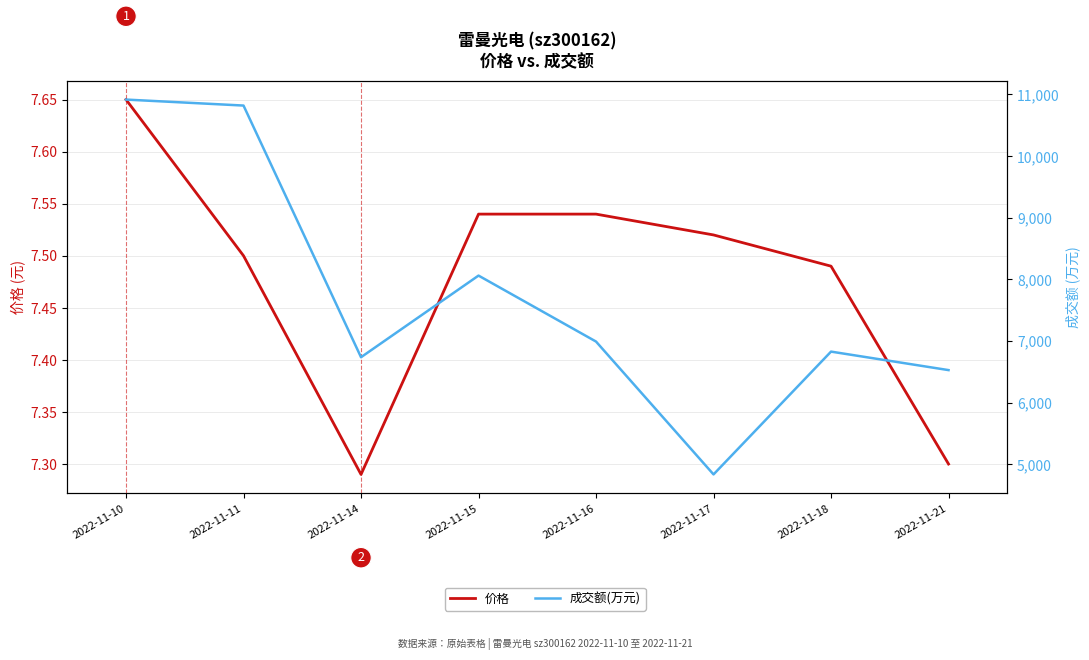

Is this an area chart (filled region under the line)?

No